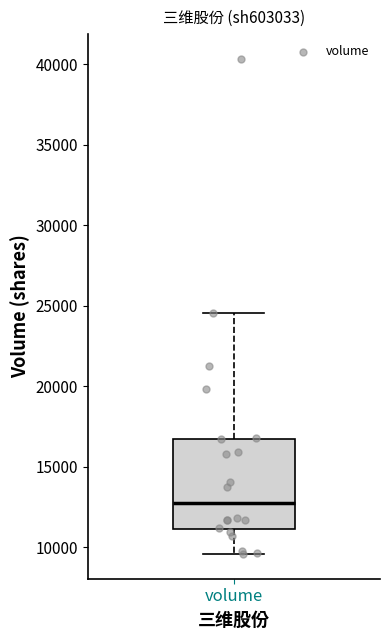

Read this box plot against the y-axis: the position of the median line, the range covered by the box, and the ends of both whiskers. The values are not printed on the chart, so give them approximately, as read against the axis.

median 13000, box 11000 to 17000, whiskers 9500 to 24500